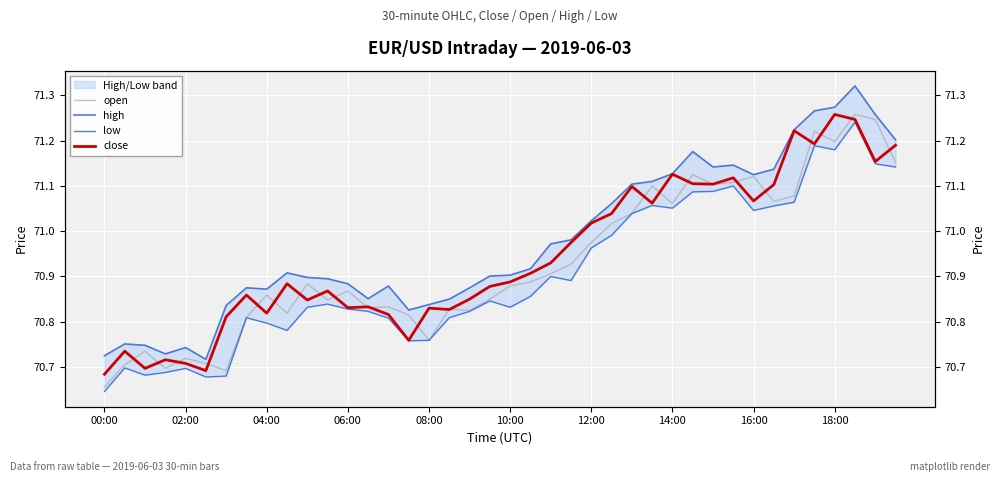

Is it true that open equals 33.4 at 10:00?

False